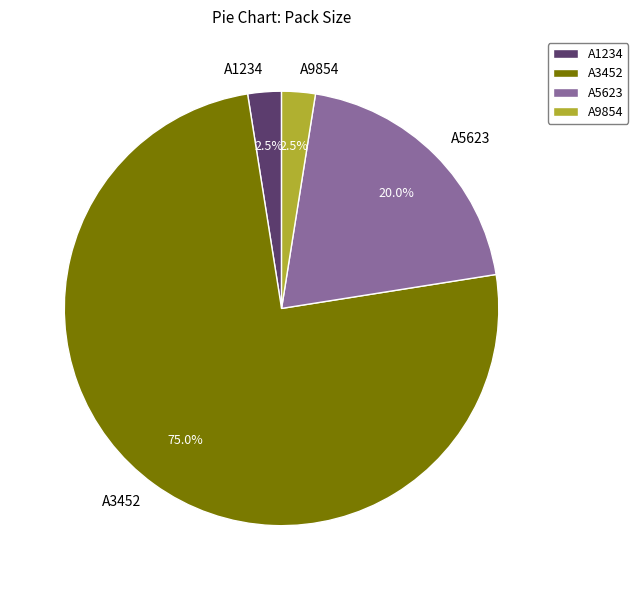

Is A1234 the majority of the pie?

No